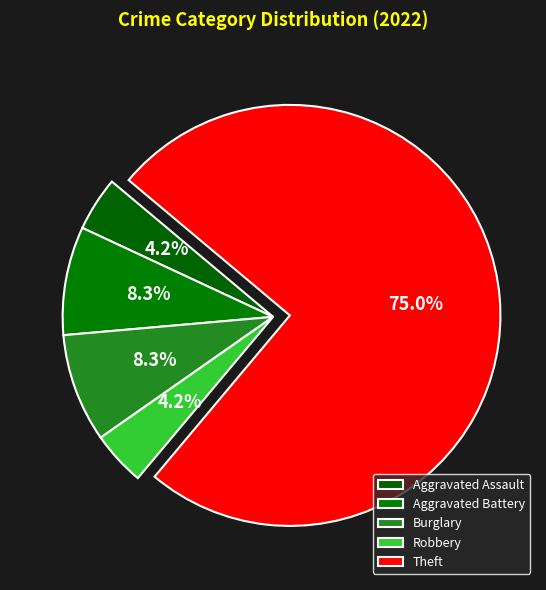

How many slices are in this pie chart?

5